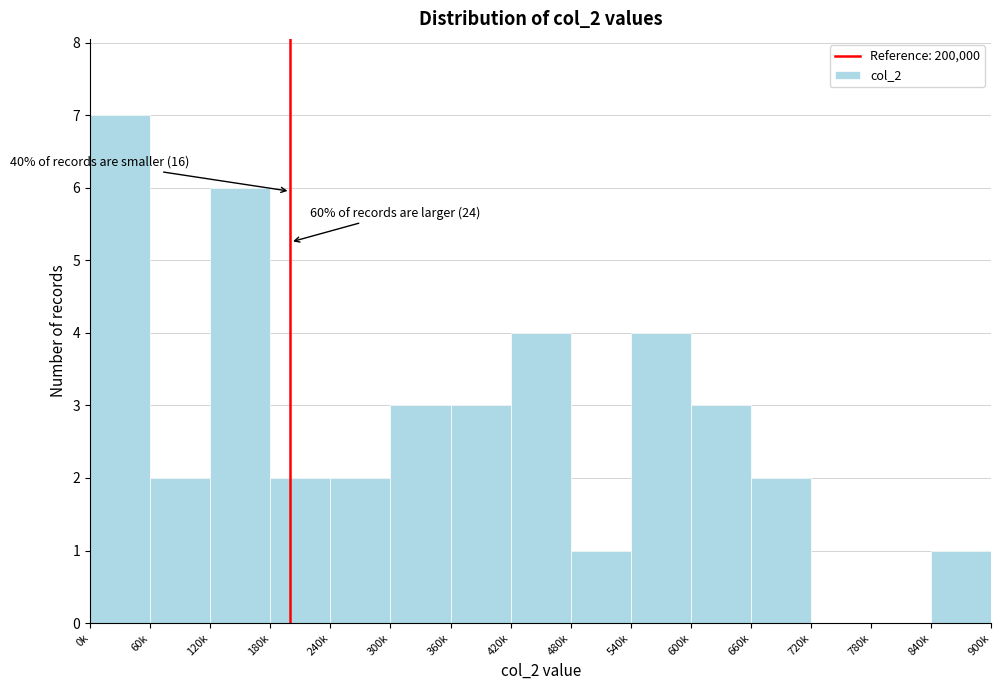

Reading left to right, extract all data points from this chart.

0k=7	60k=2	120k=6	180k=2	240k=2	300k=3	360k=3	420k=4	480k=1	540k=4	600k=3	660k=2	720k=0	780k=0	840k=1